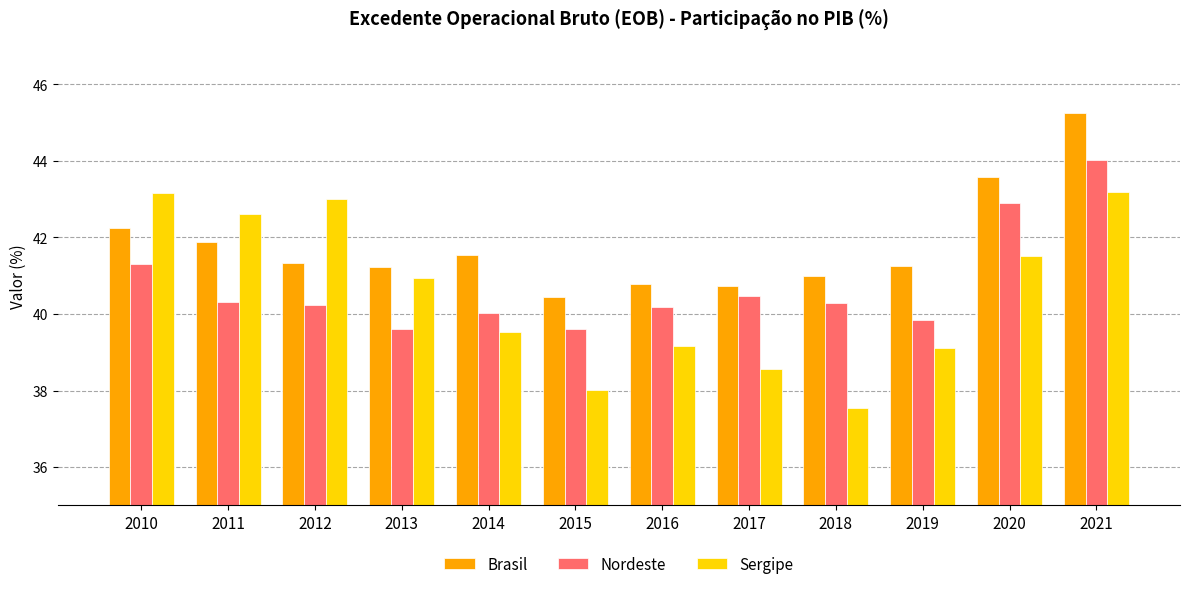

Where does the Nordeste series first go above 40?

2010